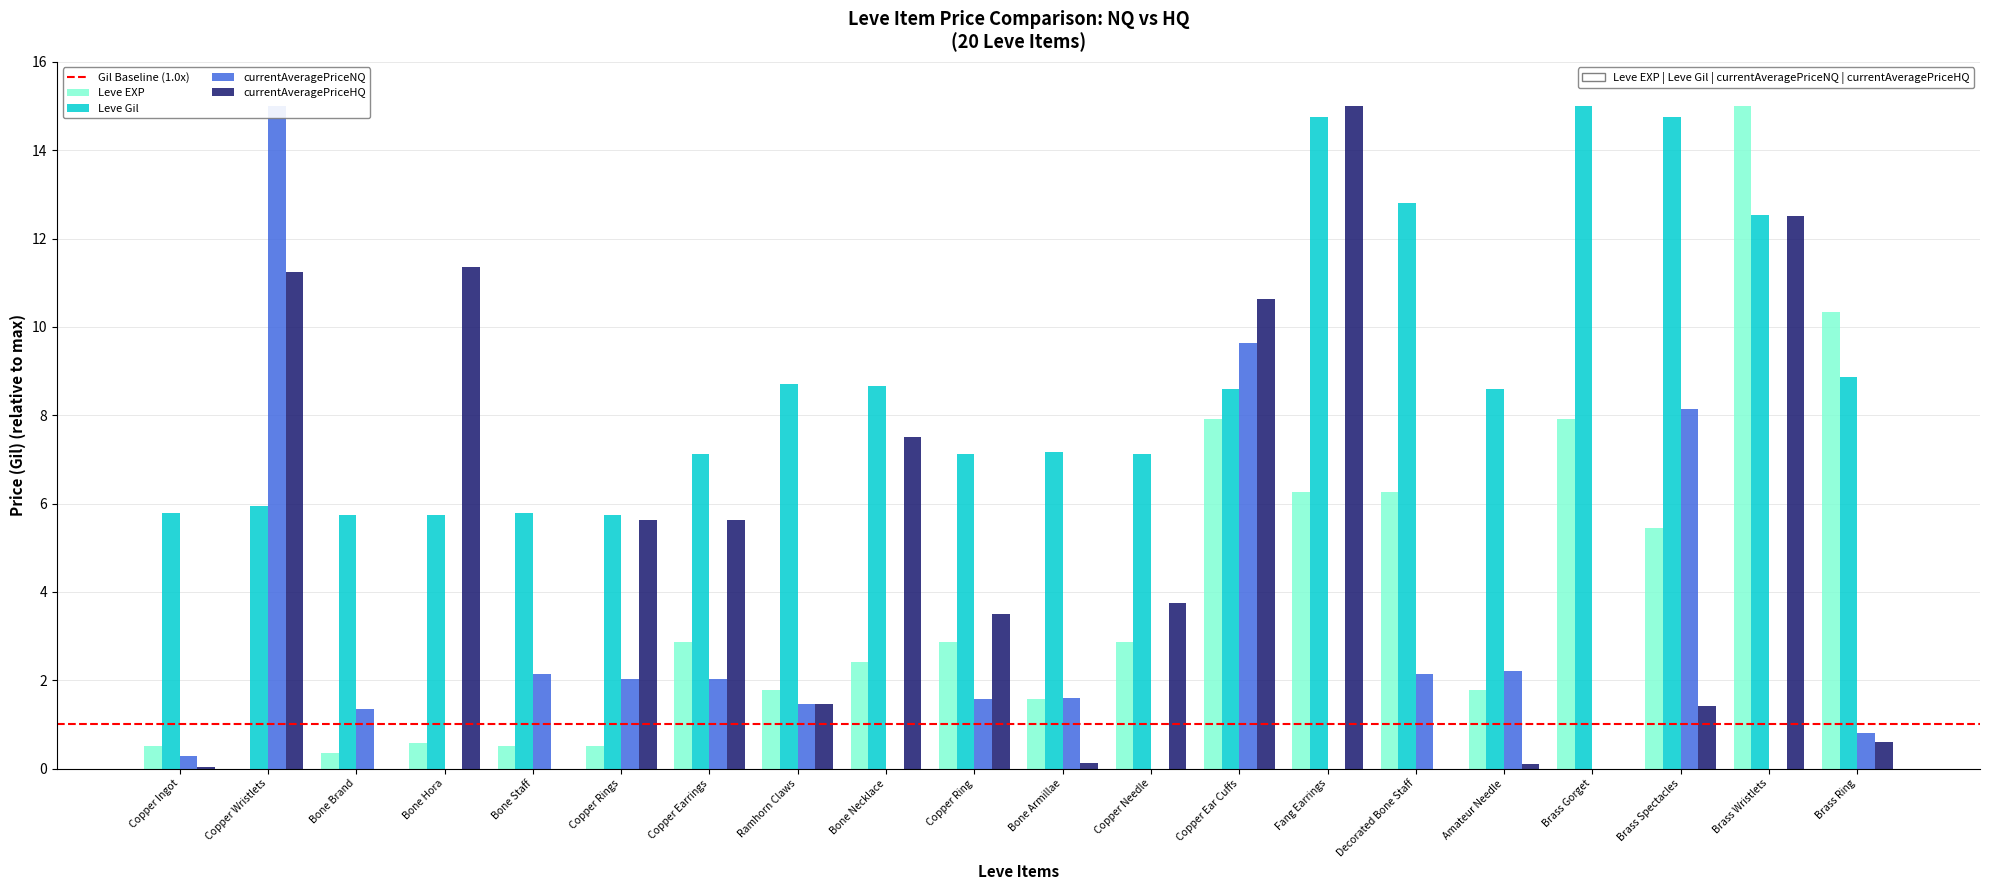

What is the total value across all series at Copper Ear Cuffs?

36.8